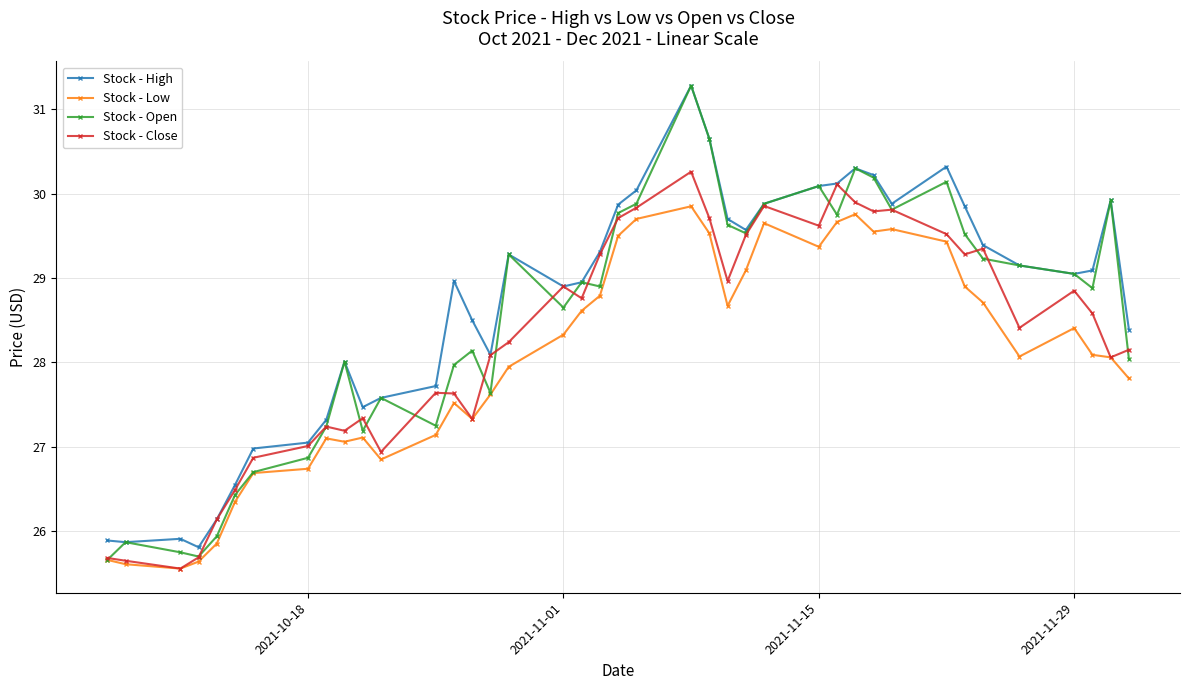

What is the minimum value for Stock - Close?

25.6